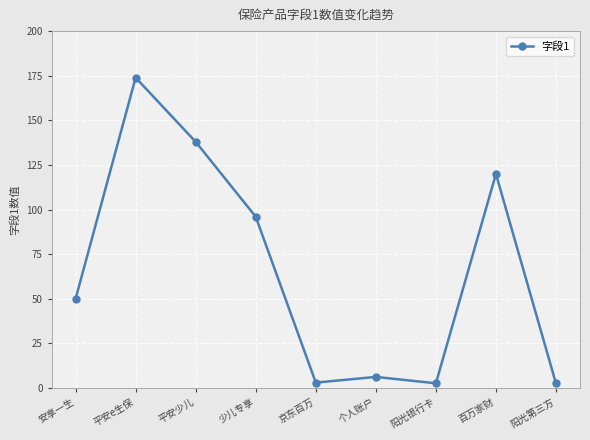

Which label corresponds to the largest value in the chart?

平安e生保